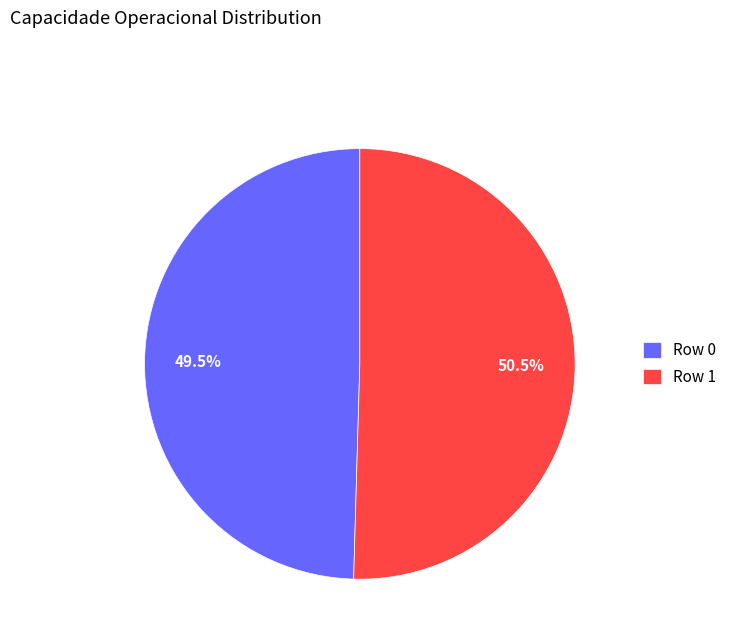

To the nearest percent, what is the average slice percentage?

50%